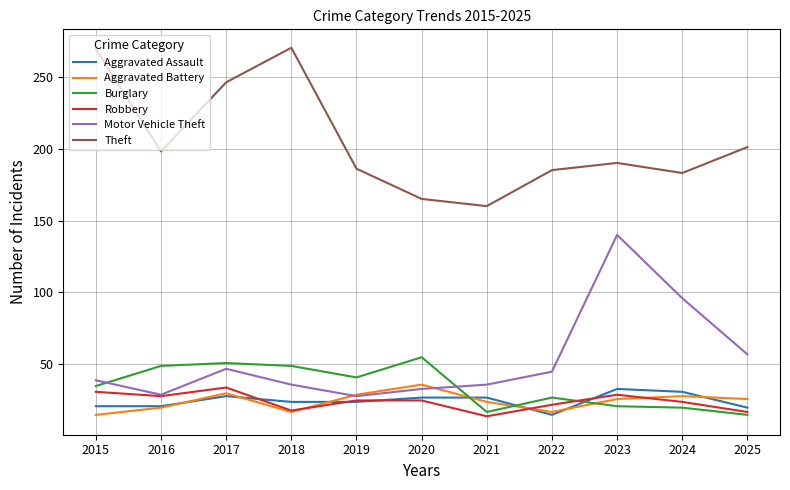

What is the sum of all Motor Vehicle Theft values?

586